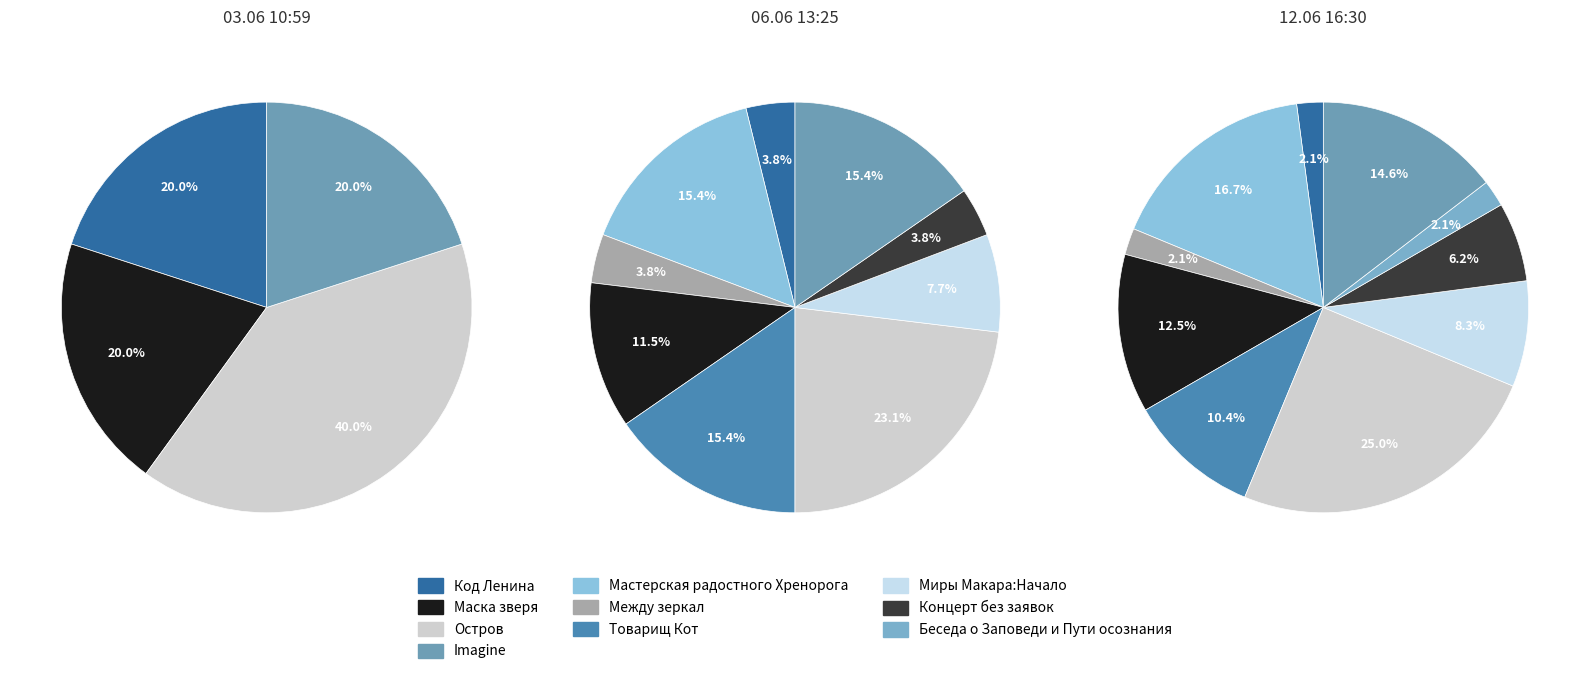

Which has a higher value, Беседа о Заповеди и Пути осознания or Imagine?

Imagine